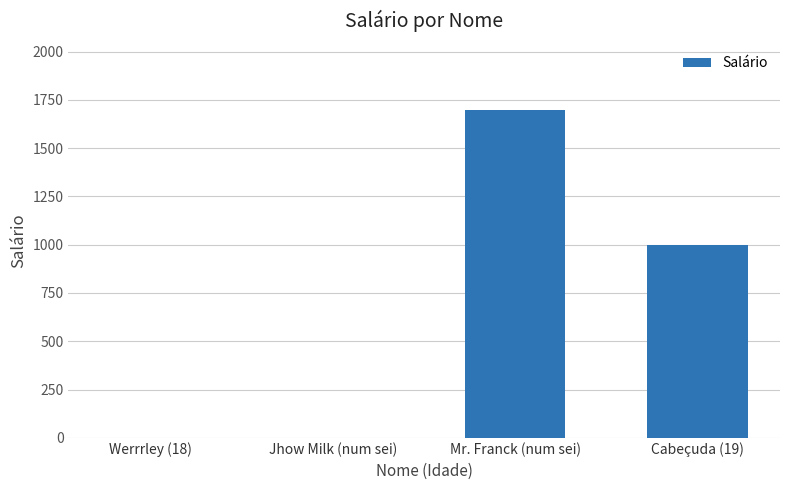

Reading left to right, transcribe all the data shown in this chart.

0	0	1700	1000